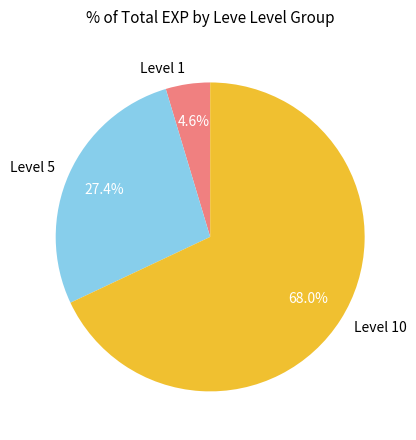

Is there a majority slice in this chart?

Yes